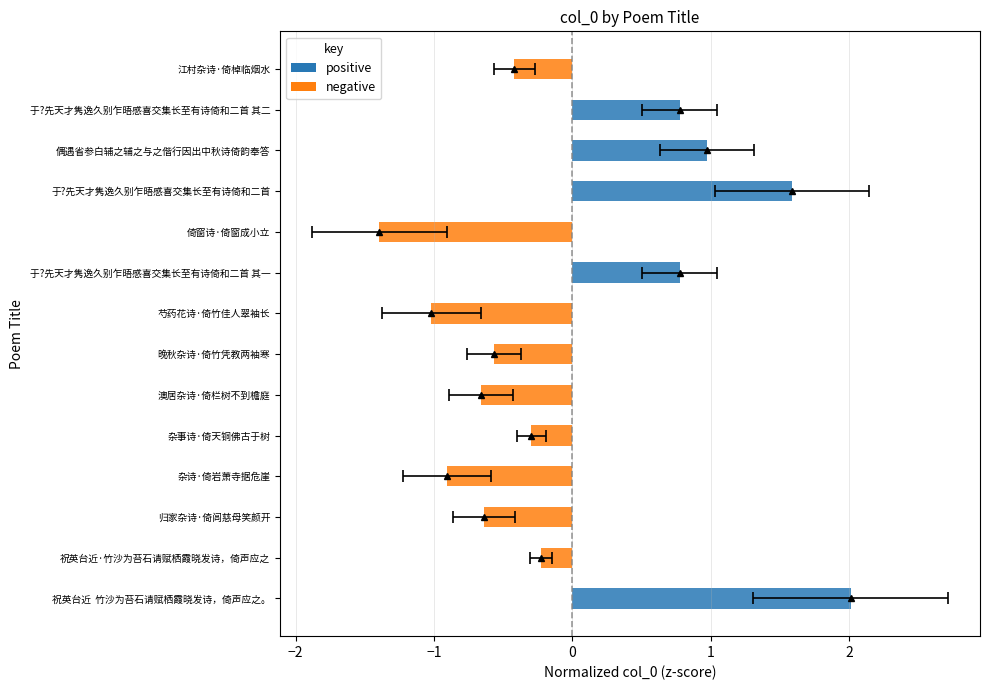

Where is the data nearest to the value 0?

祝英台近·竹沙为苔石请赋栖霞晓发诗，倚声应之